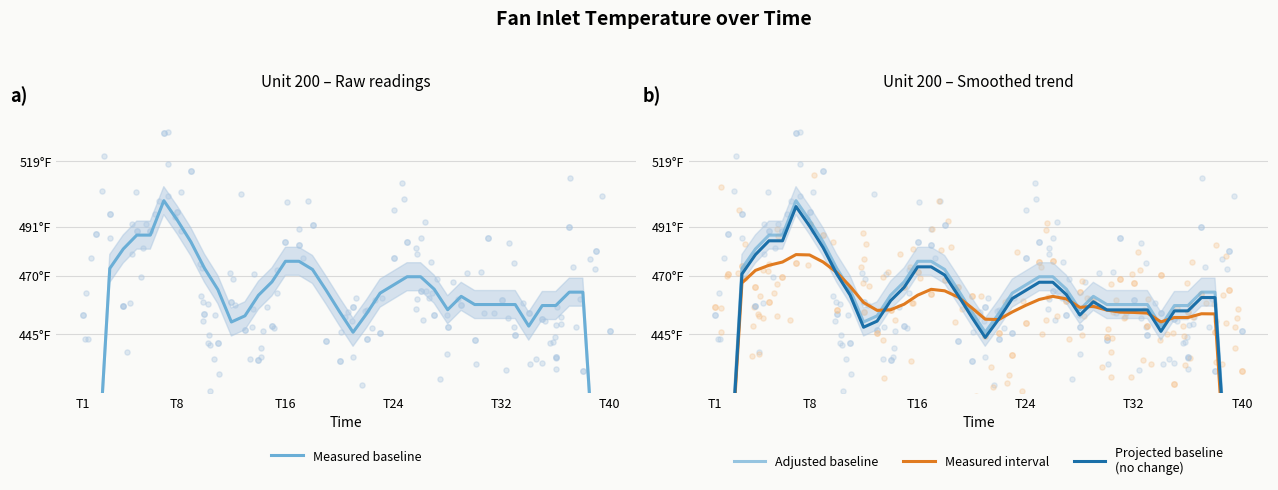

At how many categories does at least one series exceed 406?

36